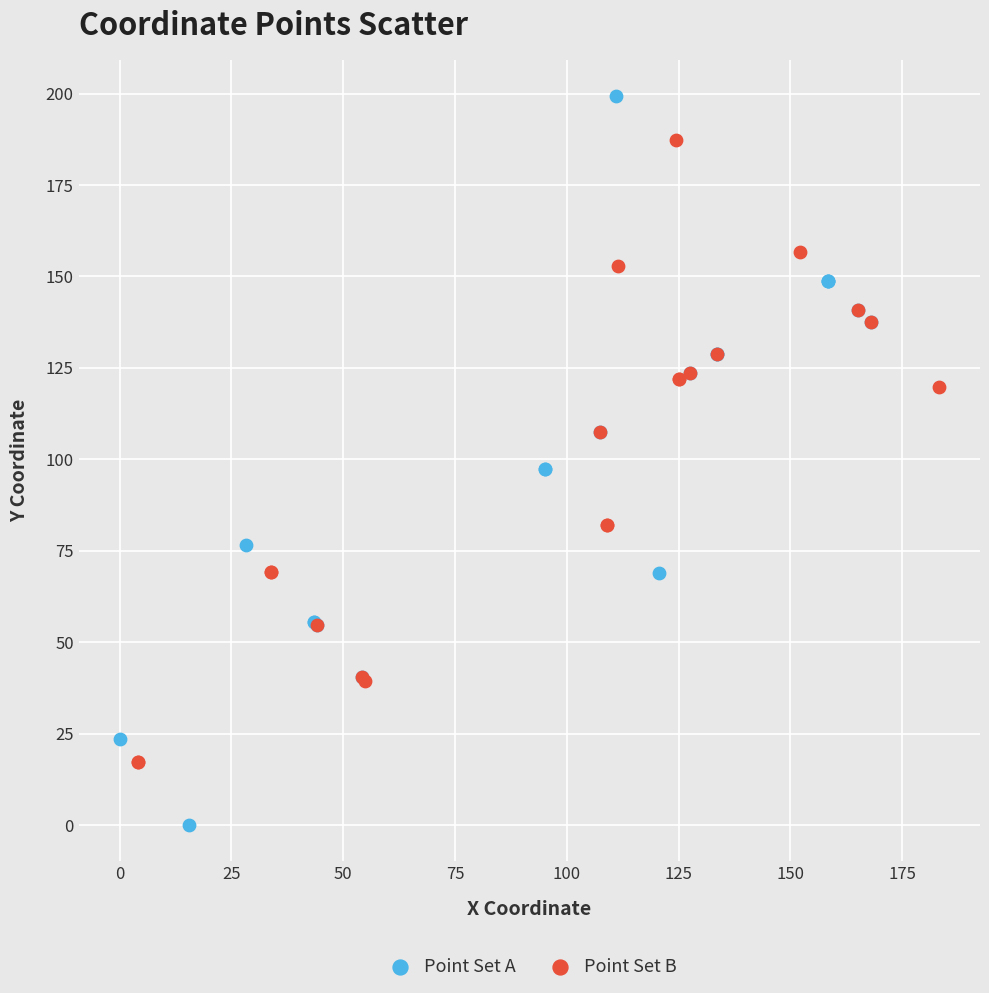

Which series has the widest spread of Y values?

Point Set A